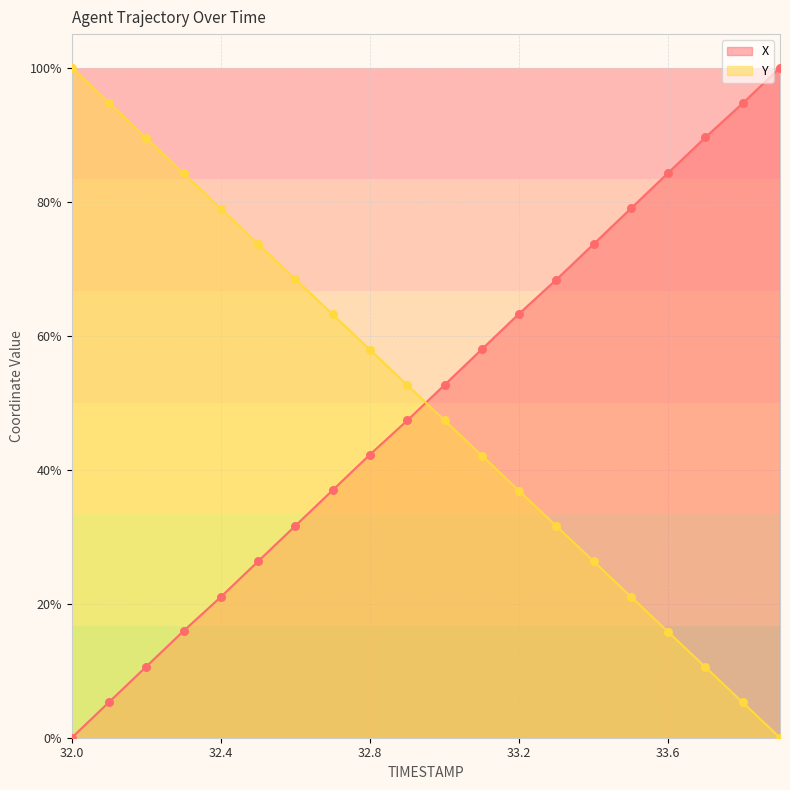

Is the value of Y at 33.4 greater than the value of X at 33.2?

No